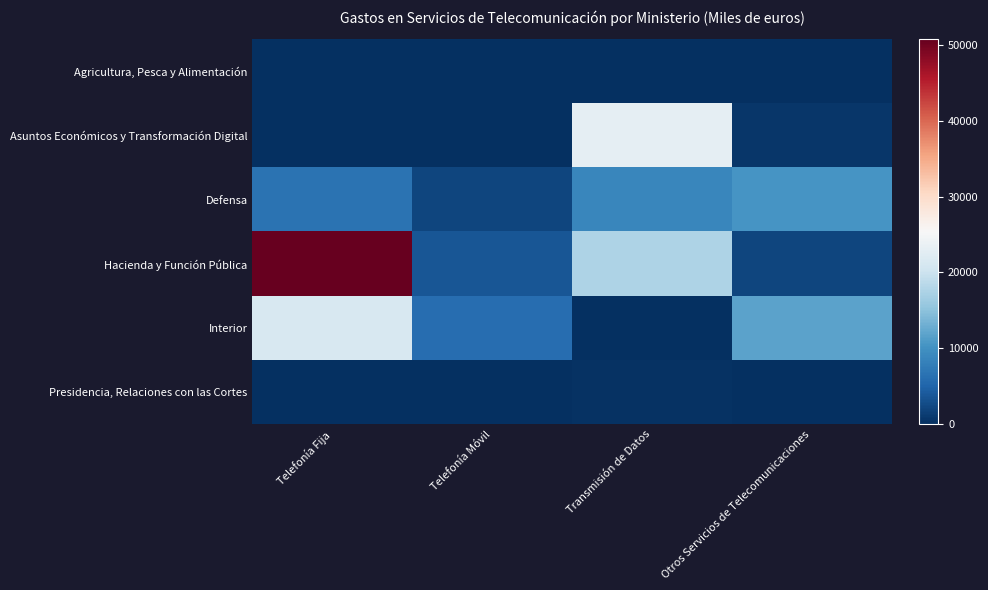

Reading left to right, transcribe all the data shown in this chart.

Agricultura, Pesca y Alimentación: Telefonía Fija=0.0	Telefonía Móvil=0.0	Transmisión de Datos=0.0	Otros Servicios de Telecomunicaciones=30.3
Asuntos Económicos y Transformación Digital: Telefonía Fija=91.2	Telefonía Móvil=109.3	Transmisión de Datos=23111.7	Otros Servicios de Telecomunicaciones=658.7
Defensa: Telefonía Fija=6646.9	Telefonía Móvil=2087.6	Transmisión de Datos=8786.4	Otros Servicios de Telecomunicaciones=10375.0
Hacienda y Función Pública: Telefonía Fija=50741.5	Telefonía Móvil=3653.4	Transmisión de Datos=17609.3	Otros Servicios de Telecomunicaciones=2100.1
Interior: Telefonía Fija=21380.4	Telefonía Móvil=6119.4	Transmisión de Datos=0.0	Otros Servicios de Telecomunicaciones=11878.9
Presidencia, Relaciones con las Cortes: Telefonía Fija=0.0	Telefonía Móvil=0.0	Transmisión de Datos=293.2	Otros Servicios de Telecomunicaciones=0.0